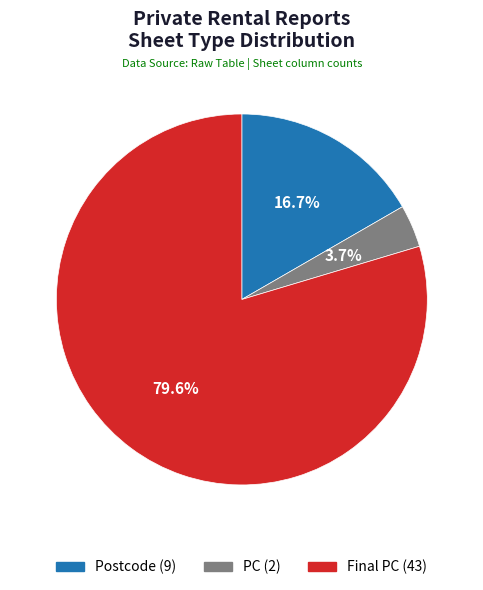

What is the smallest slice in the pie chart?

PC